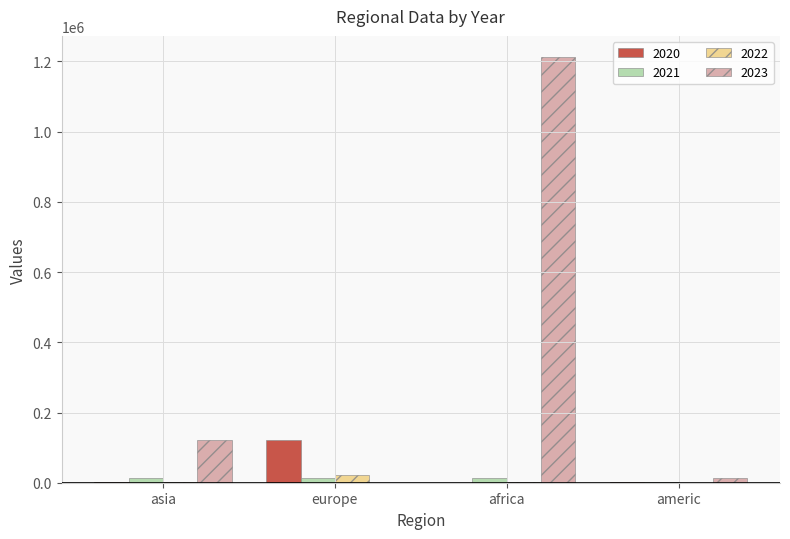

What is the spread (max minus min) of values at americ?

12224